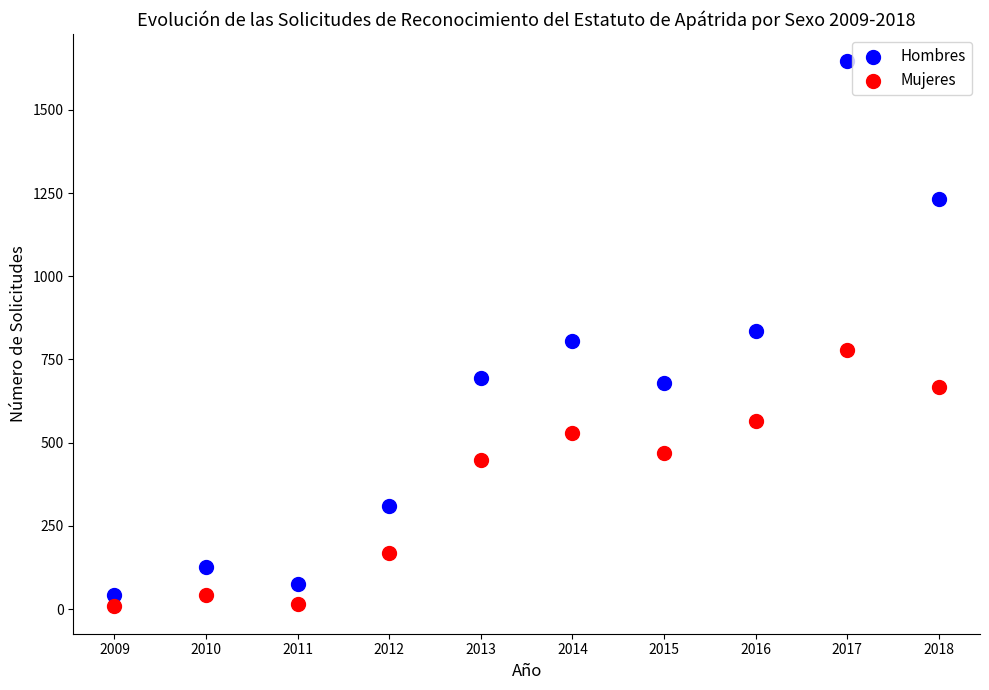

What is the X range (max minus min) for the scatter plot?

9